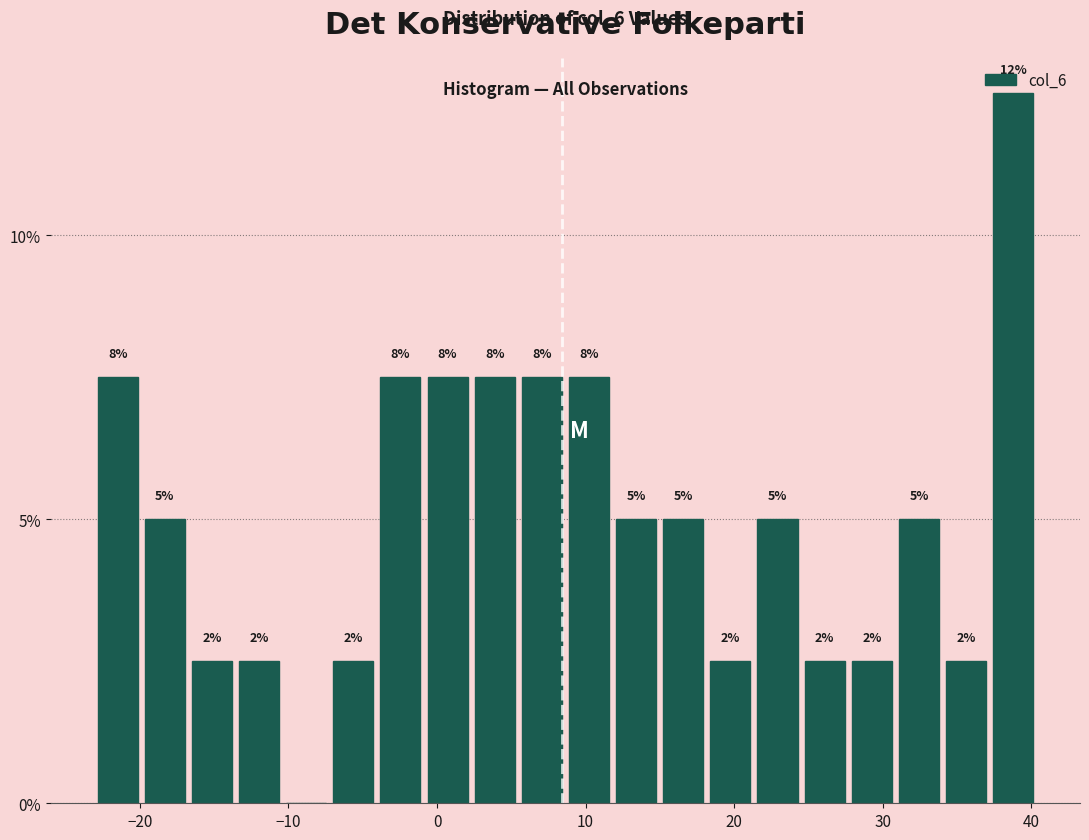

Read against the x-axis, roughly where is the centre of the tallest bar?

39